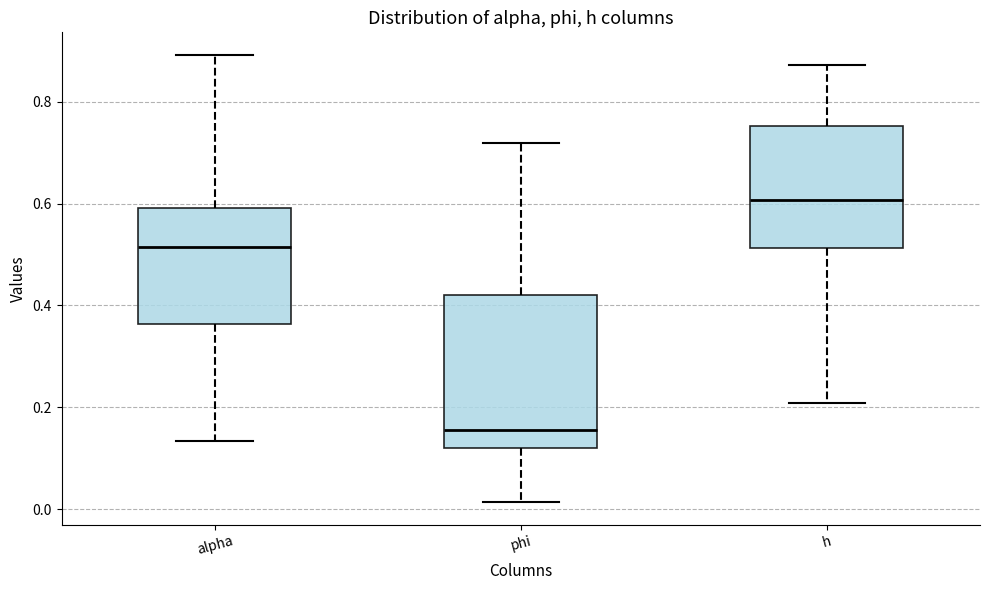

Which box's median line is the highest?

h